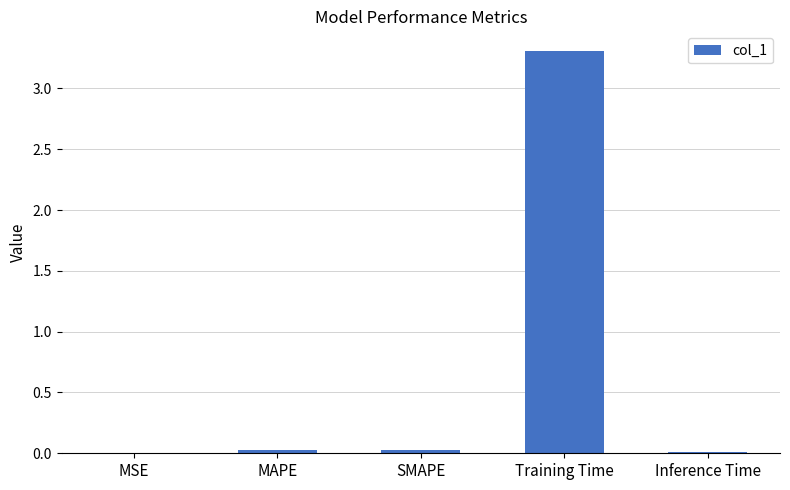

Read the value at Training Time.

3.3